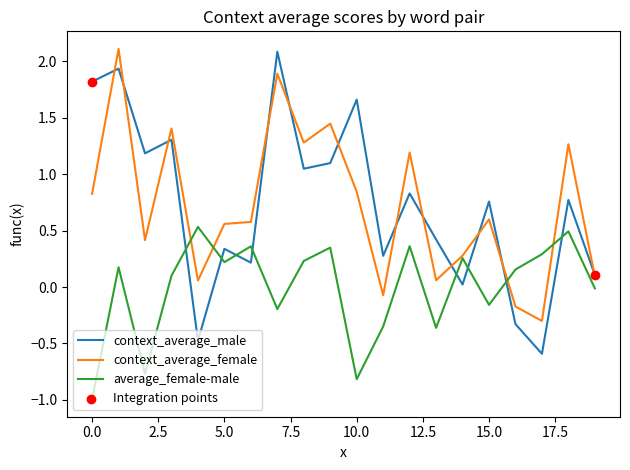

After their last crossing, which series has the higher values: context_average_male or average_female-male?

context_average_male